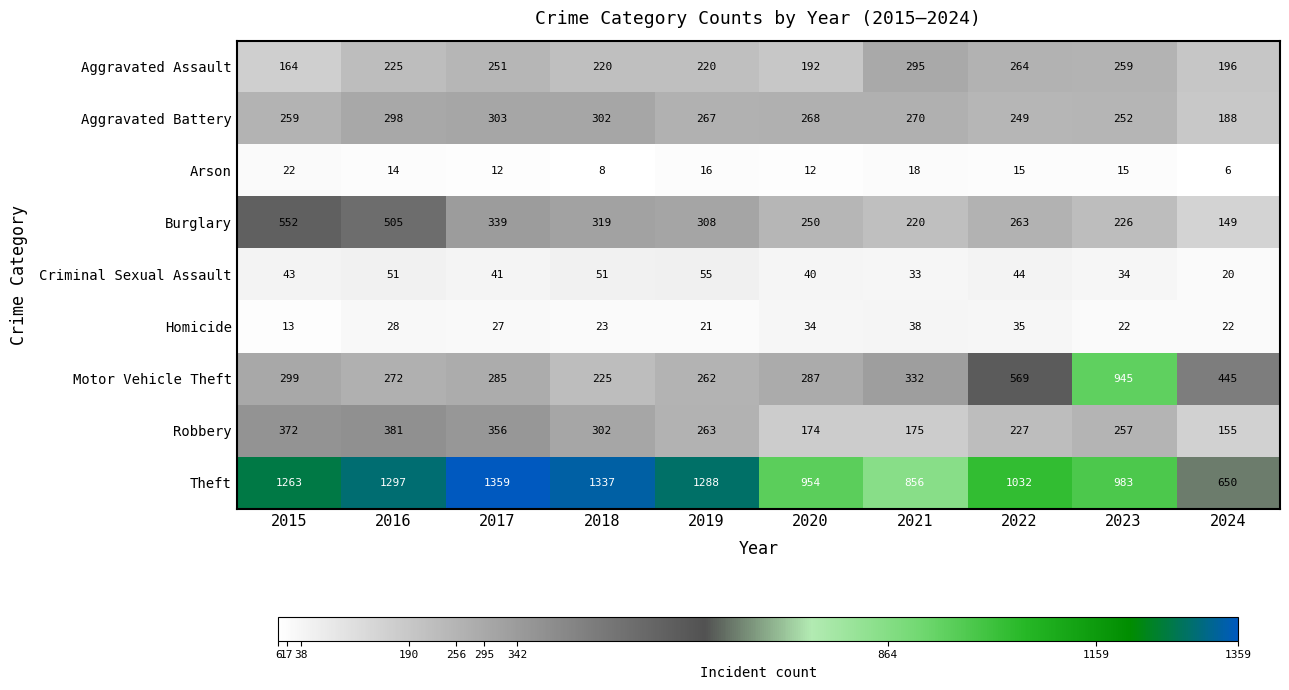

Is it true that Criminal Sexual Assault equals 16 at 2015?

False